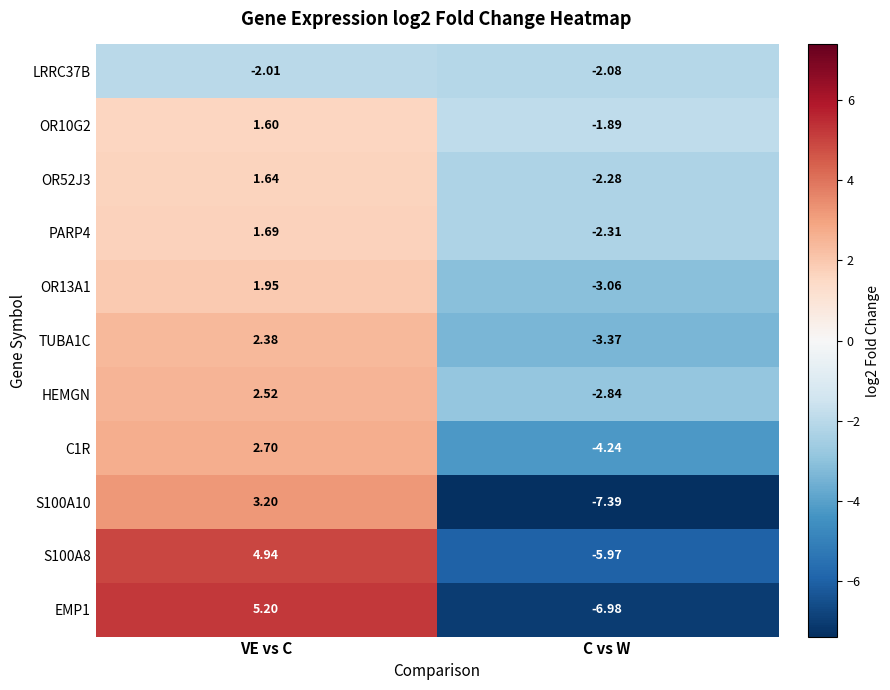

What is the difference between the highest and lowest values at VE vs C?

7.2